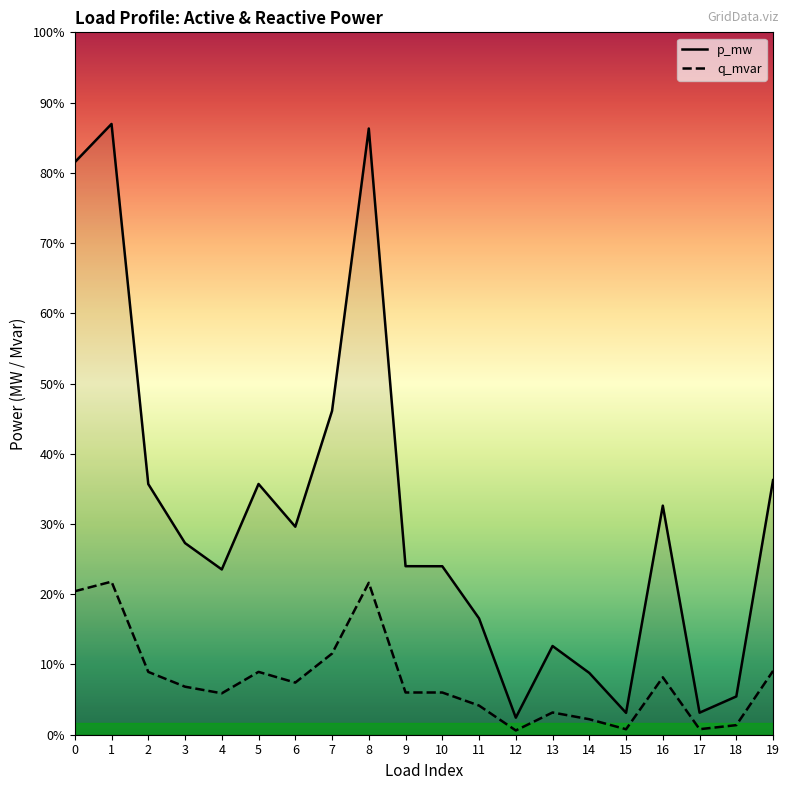

Does the chart have visible grid lines?

No